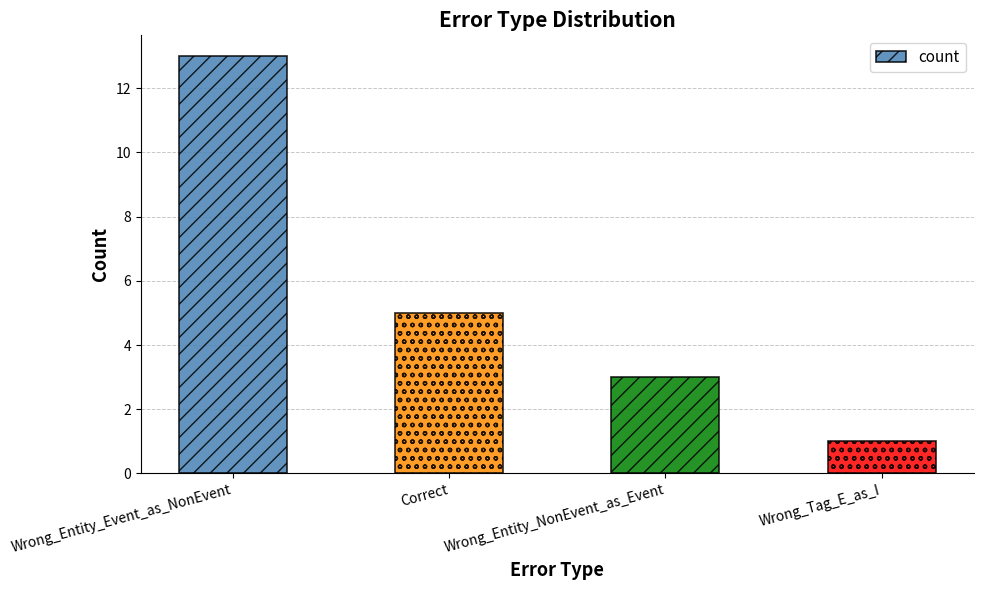

Where does the data first go above 5?

Wrong_Entity_Event_as_NonEvent